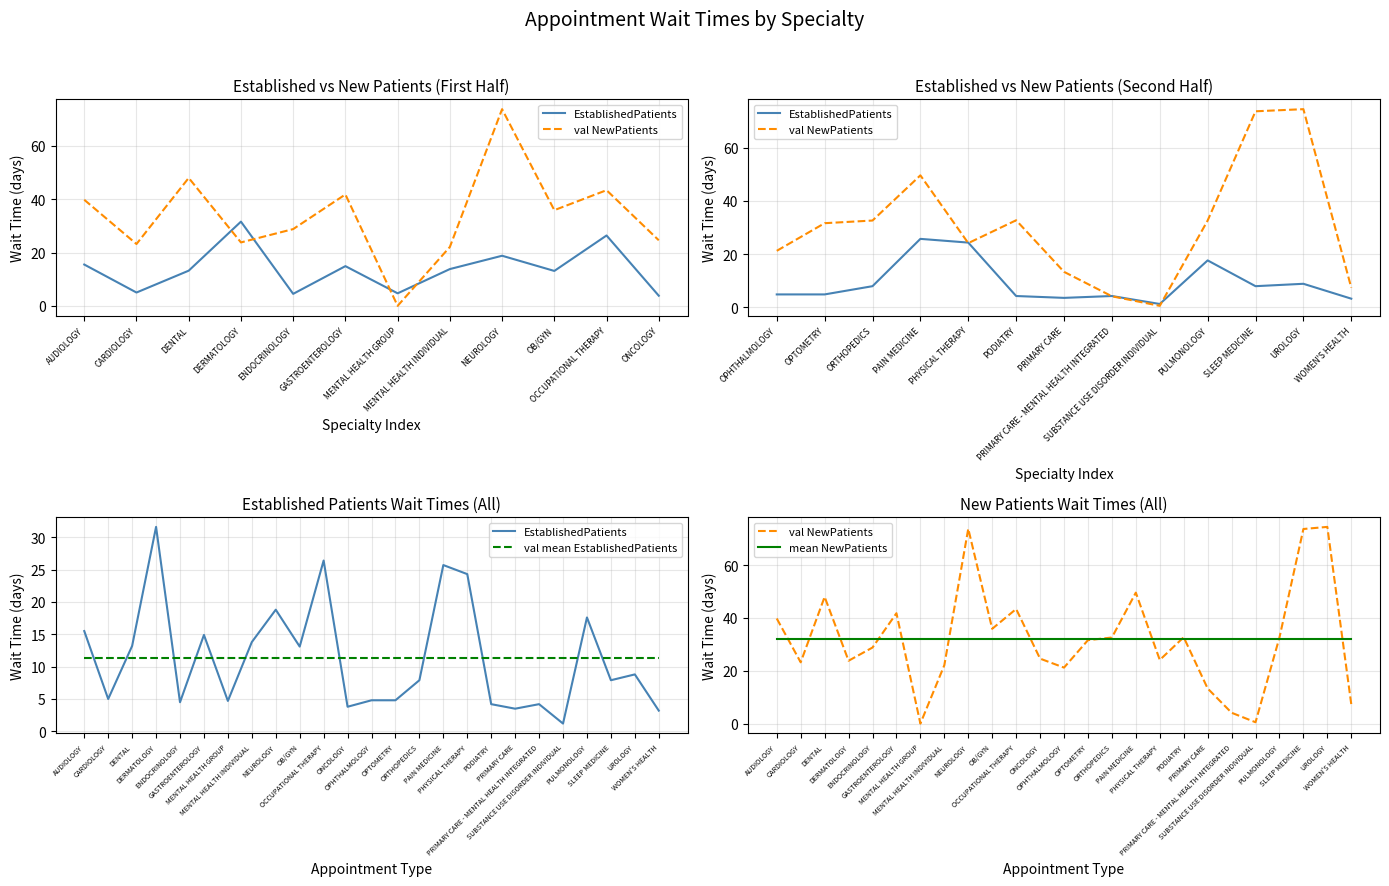

How many times do val mean EstablishedPatients and val NewPatients cross each other?

5